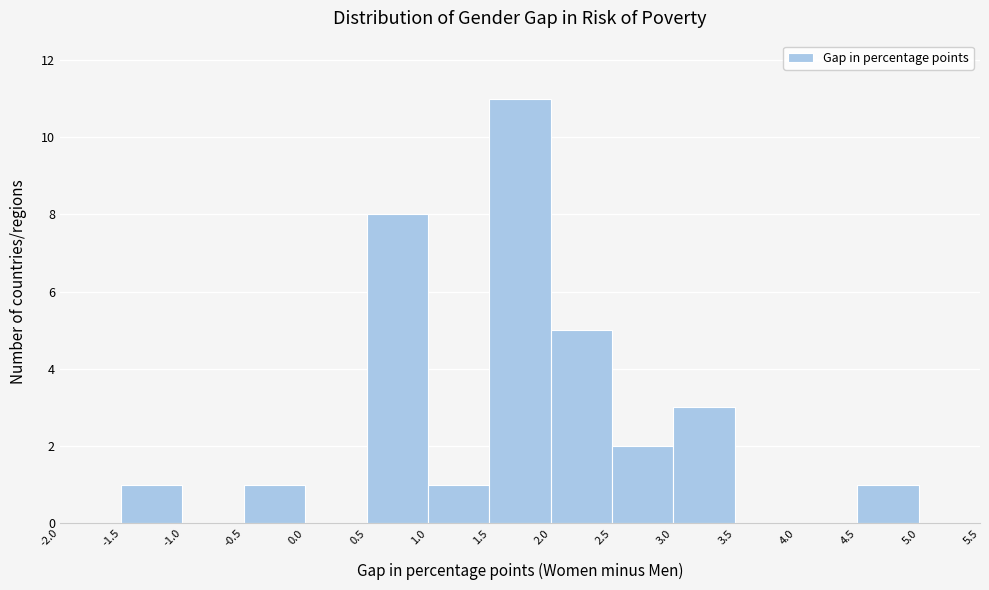

Reading left to right, list every bar in this chart as the range it spans on the x-axis followed by its height. The values are not printed on the chart, so give them approximately, as read against the axis.

-2.0 to -1.5: 0
-1.5 to -1.0: 1
-1.0 to -0.5: 0
-0.5 to 0.0: 1
0.0 to 0.5: 0
0.5 to 1.0: 8
1.0 to 1.5: 1
1.5 to 2.0: 11
2.0 to 2.5: 5
2.5 to 3.0: 2
3.0 to 3.5: 3
3.5 to 4.0: 0
4.0 to 4.5: 0
4.5 to 5.0: 1
5.0 to 5.5: 0